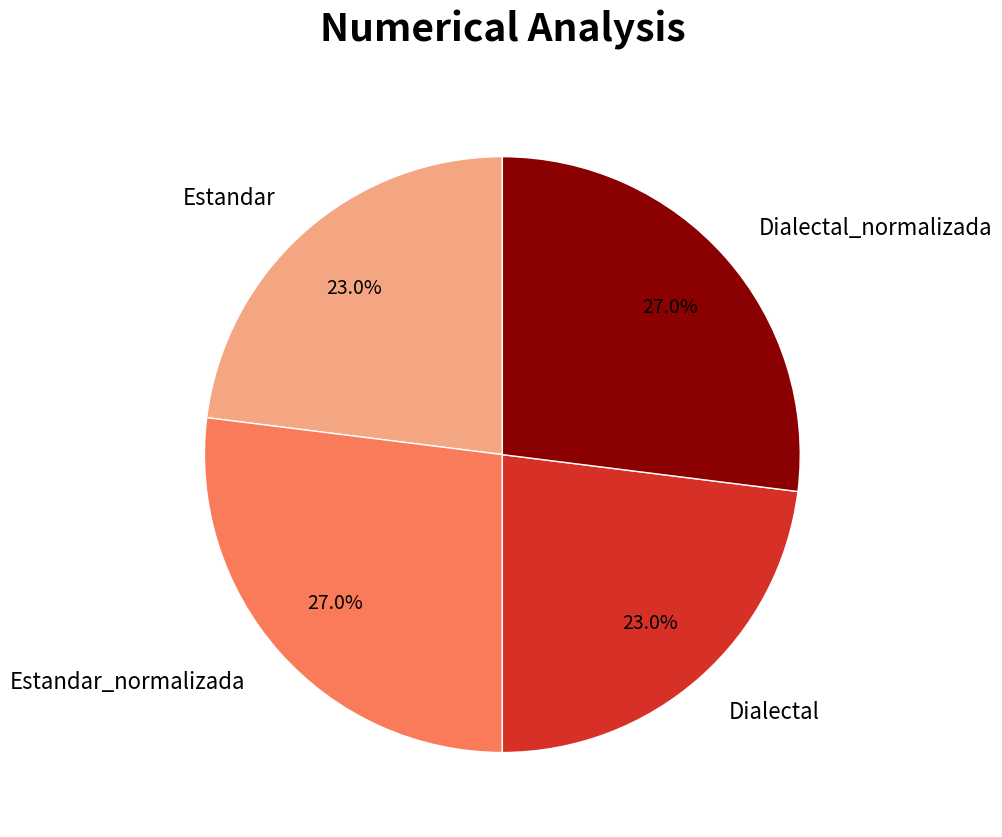

To the nearest percent, what is the combined percentage of Estandar and Dialectal_normalizada?

50%